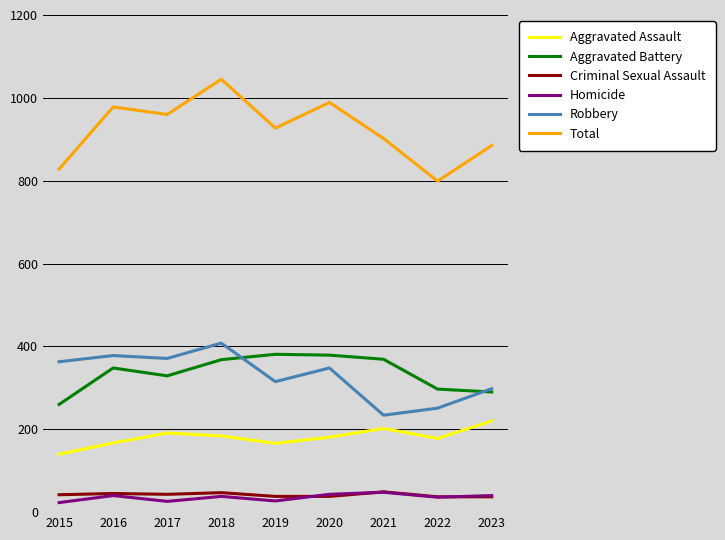

At which category is the sum across all series the highest?

2018